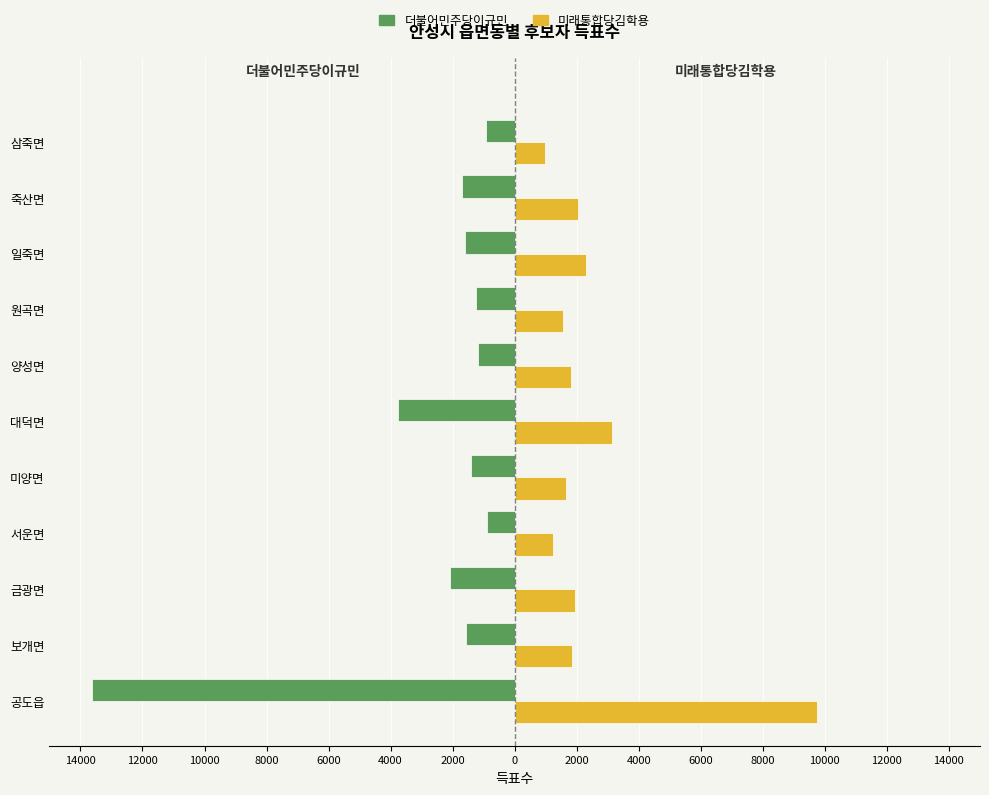

What are all the series names shown in the legend?

더불어민주당이규민, 미래통합당김학용